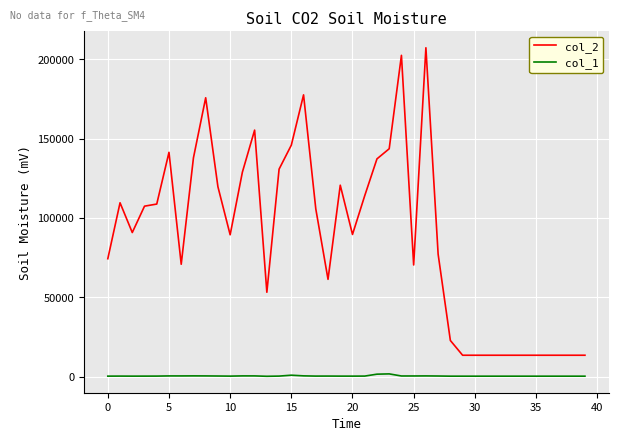

Which series has the largest total across all categories?

col_2